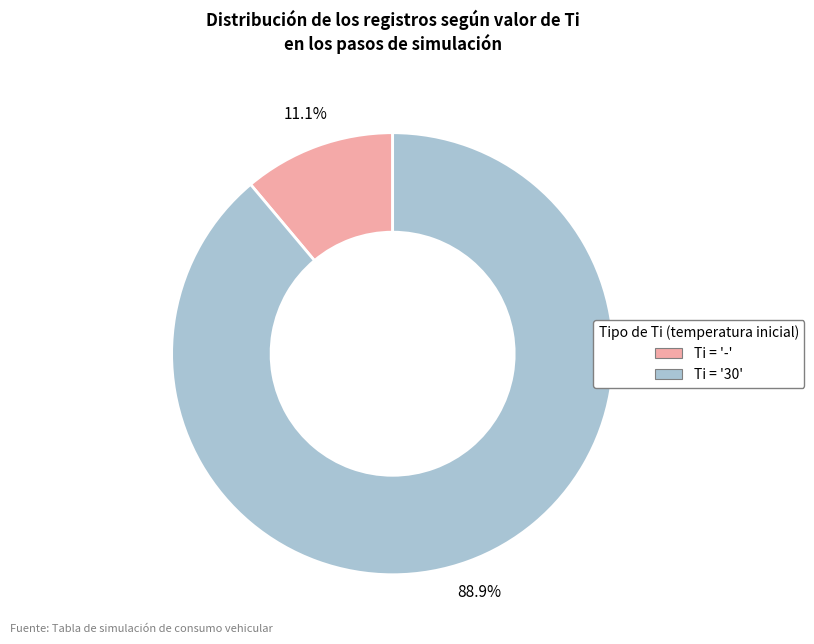

To the nearest percent, what is the difference between the largest and smallest slice percentages?

78%